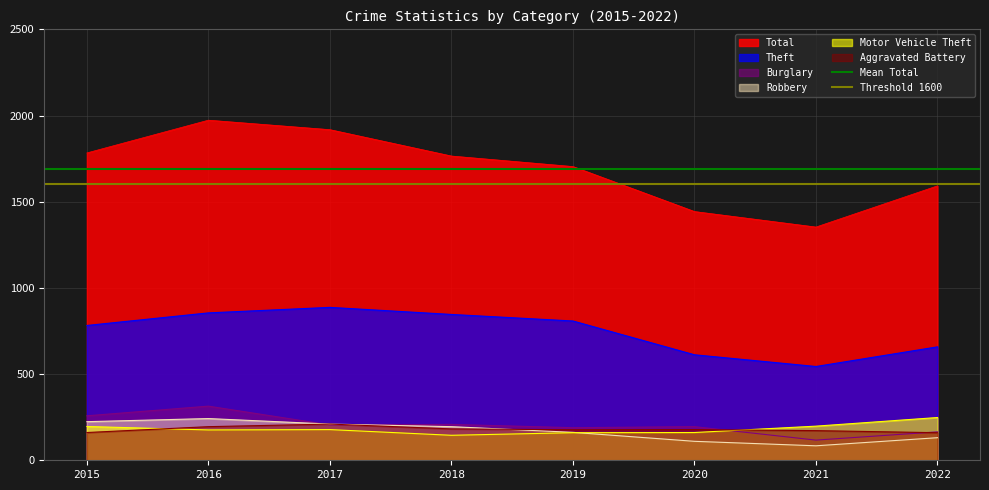

What is the value of the Threshold 1600 point at the 2nd from the left?

1600.0